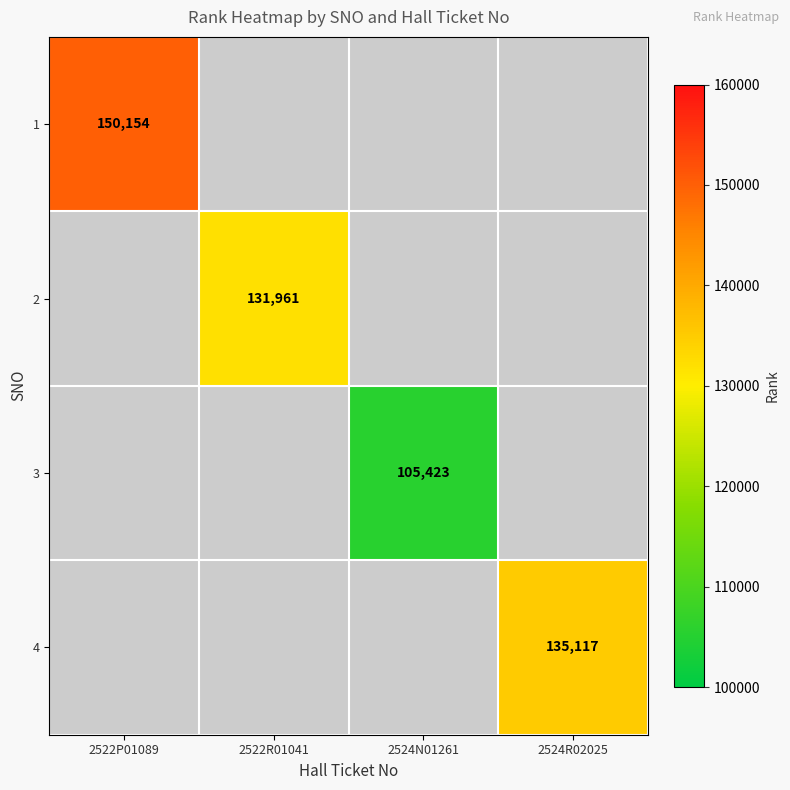

Is it true that 1 equals 64014 at 2522P01089?

False